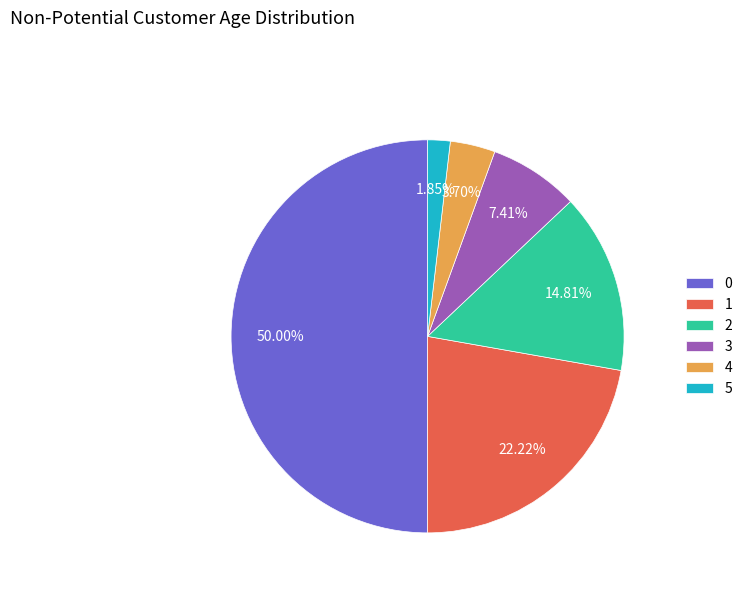

To the nearest percent, what is the combined percentage of 1 and 5?

24%